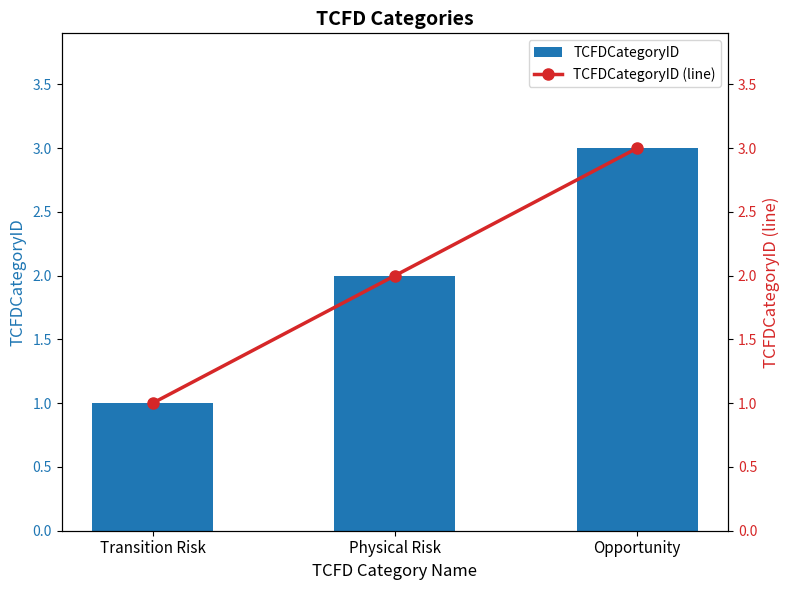

Which category has the highest value in the TCFDCategoryID series?

Opportunity